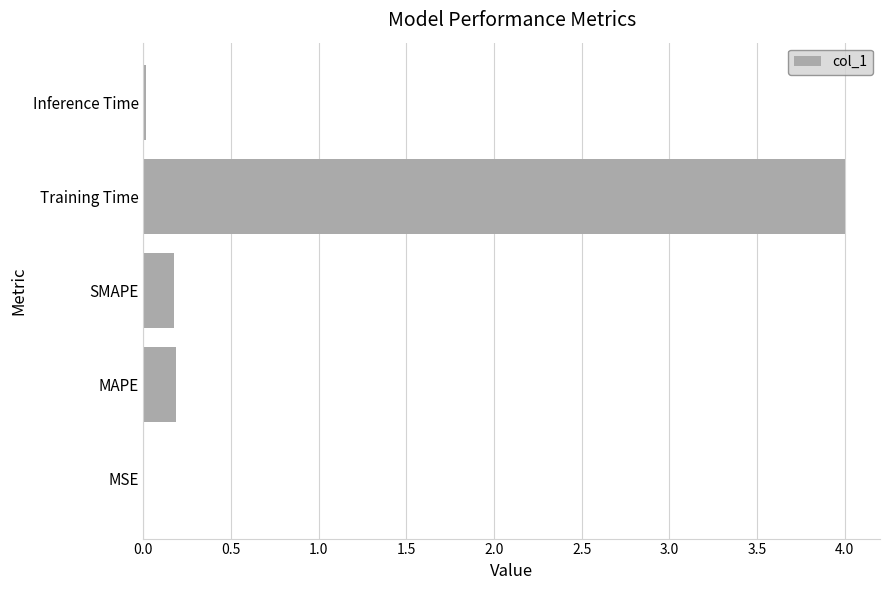

What is the sum of the values at Training Time and MAPE?

4.2